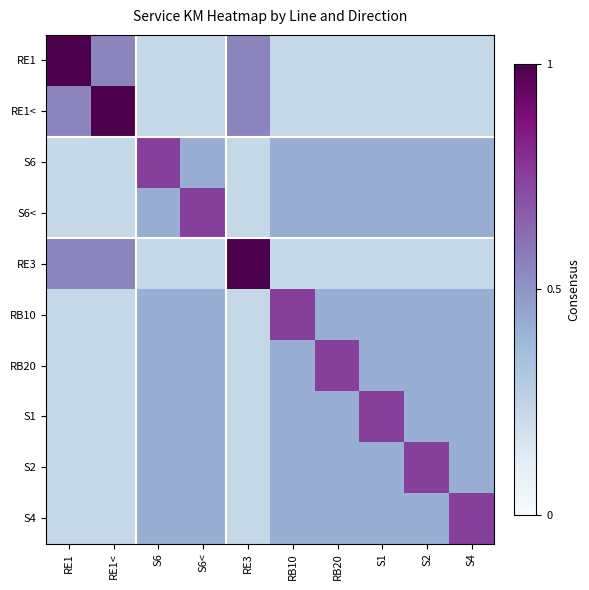

At RE1<, list the series in order from largest to smallest.

RE1<, RE1, RE3, S6, S6<, RB10, RB20, S1, S2, S4